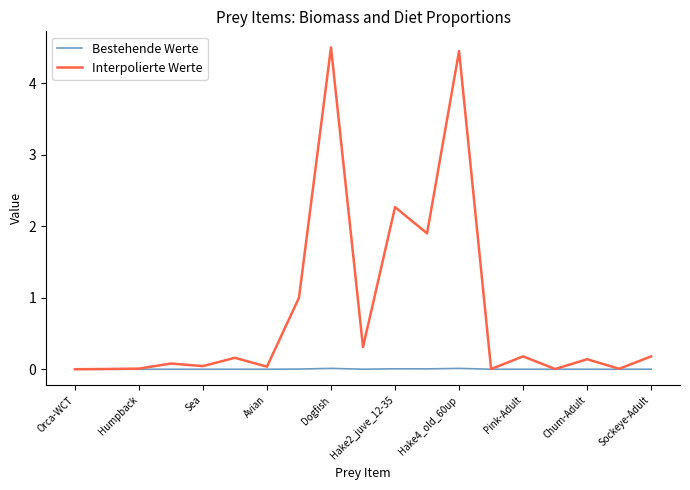

What is the sum of all Interpolierte Werte values?

15.3